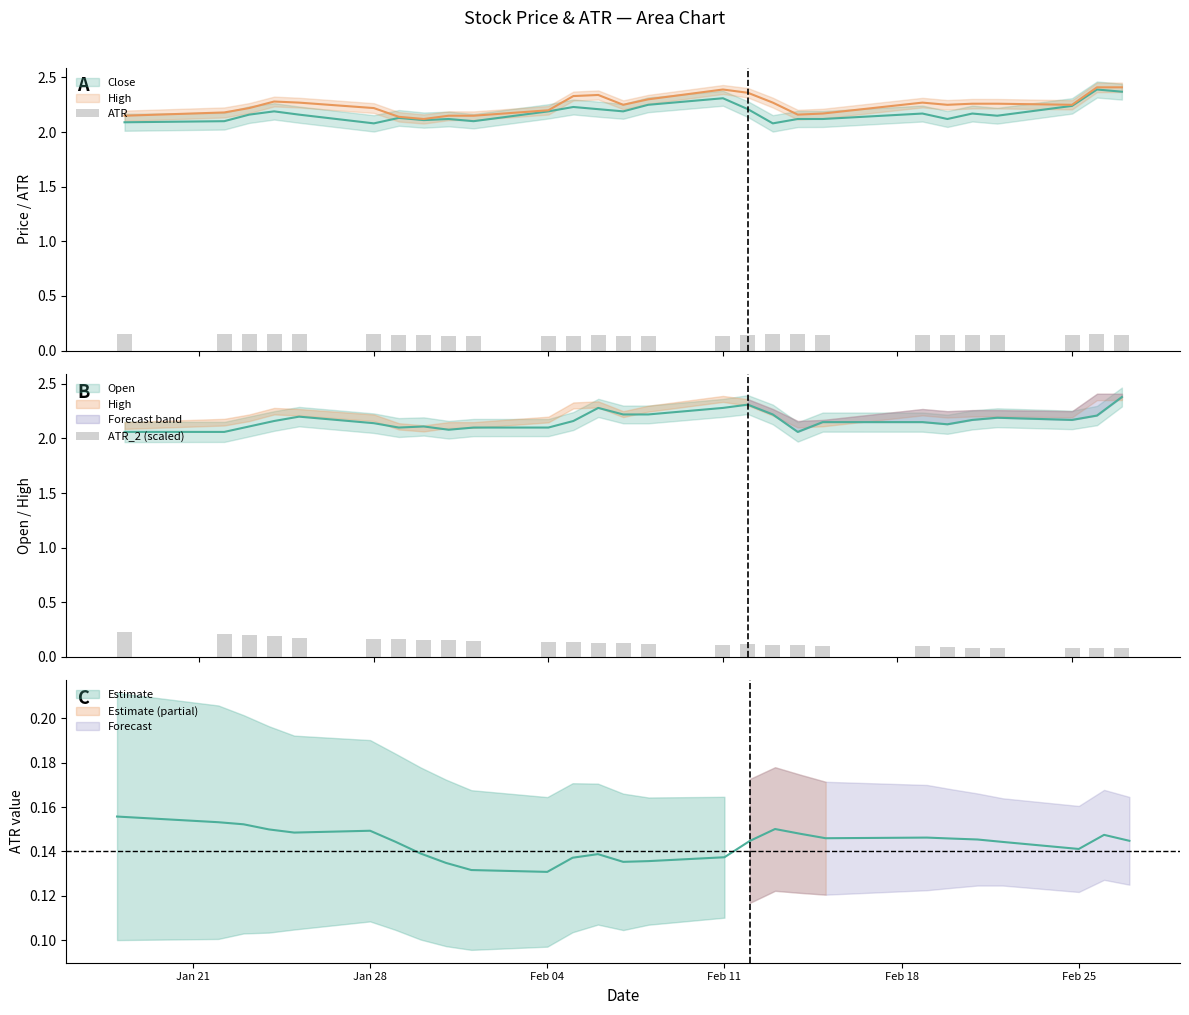

True or false: ATR_2 (scaled) has a value of 0.0 at 26.

False